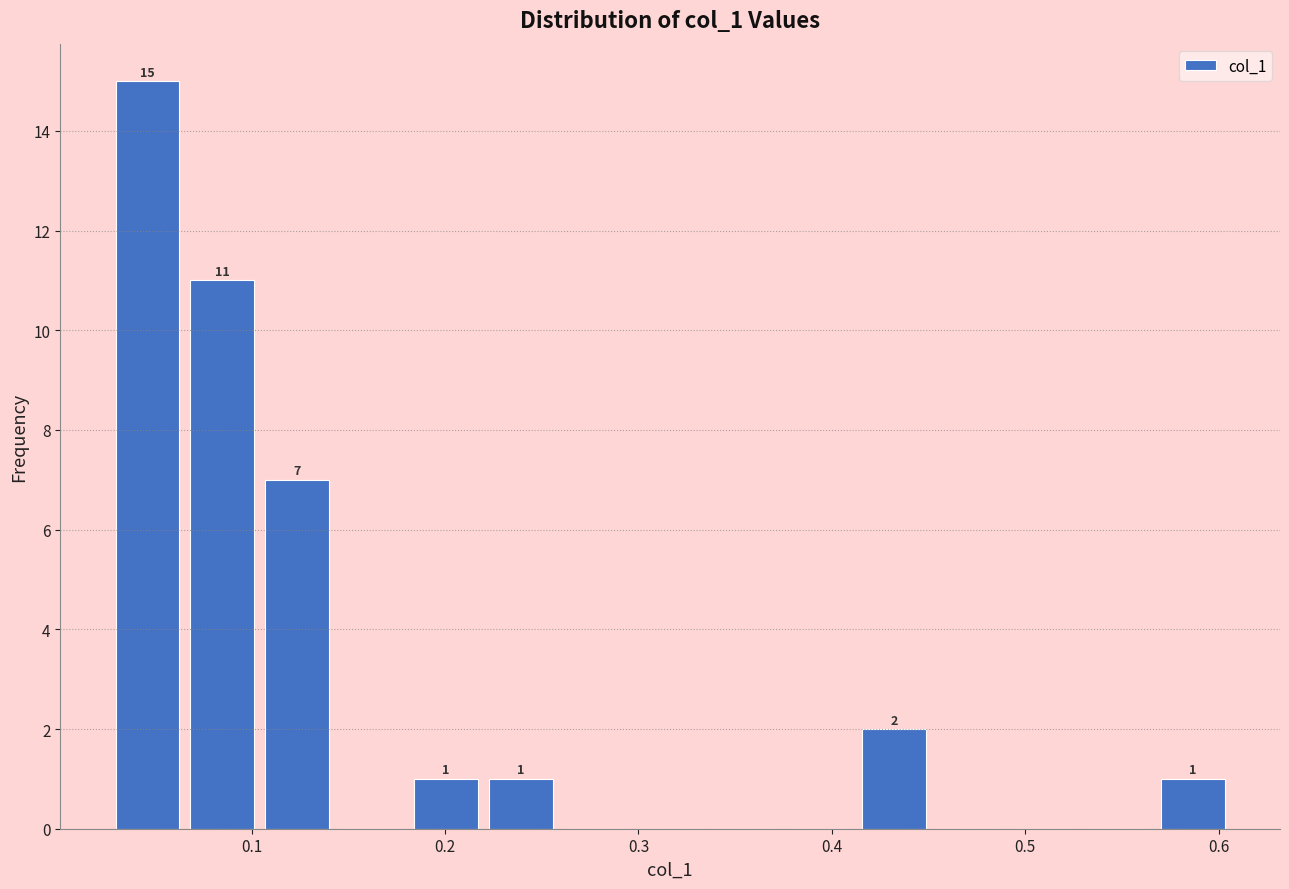

Around what value on the x-axis is the tallest bar? Give the approximate position of its centre, as read against the axis.

0.05